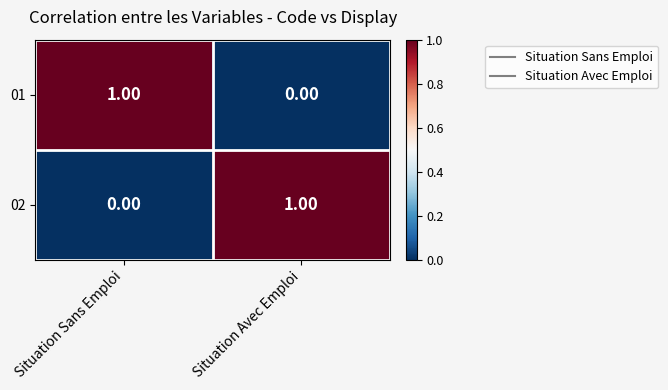

Count the number of categories in the chart.

2